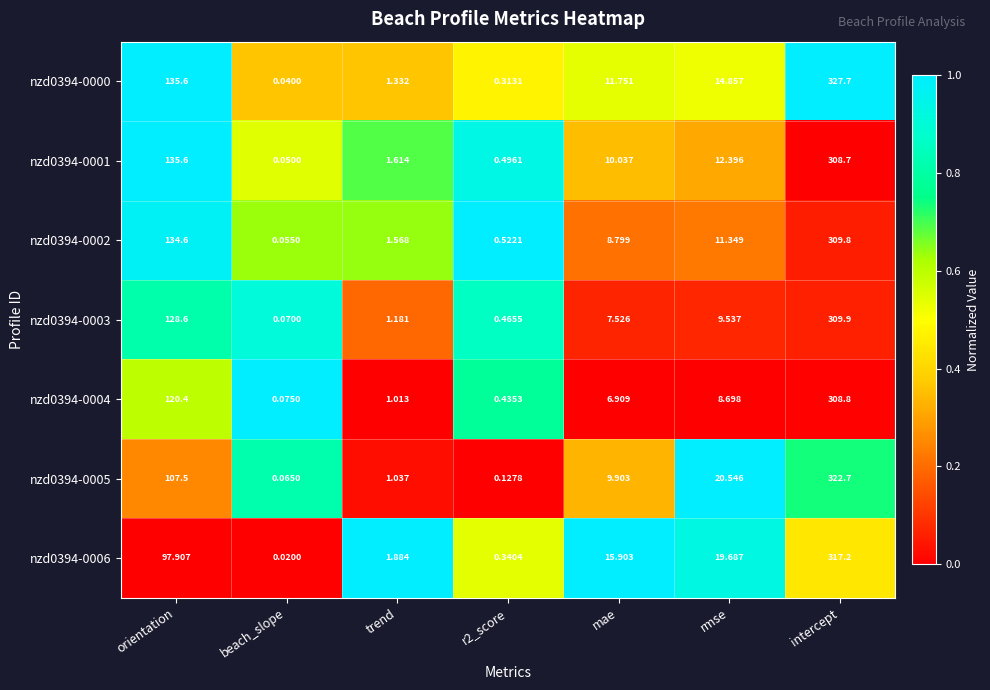

At which label is nzd0394-0003 closest to 154?

orientation